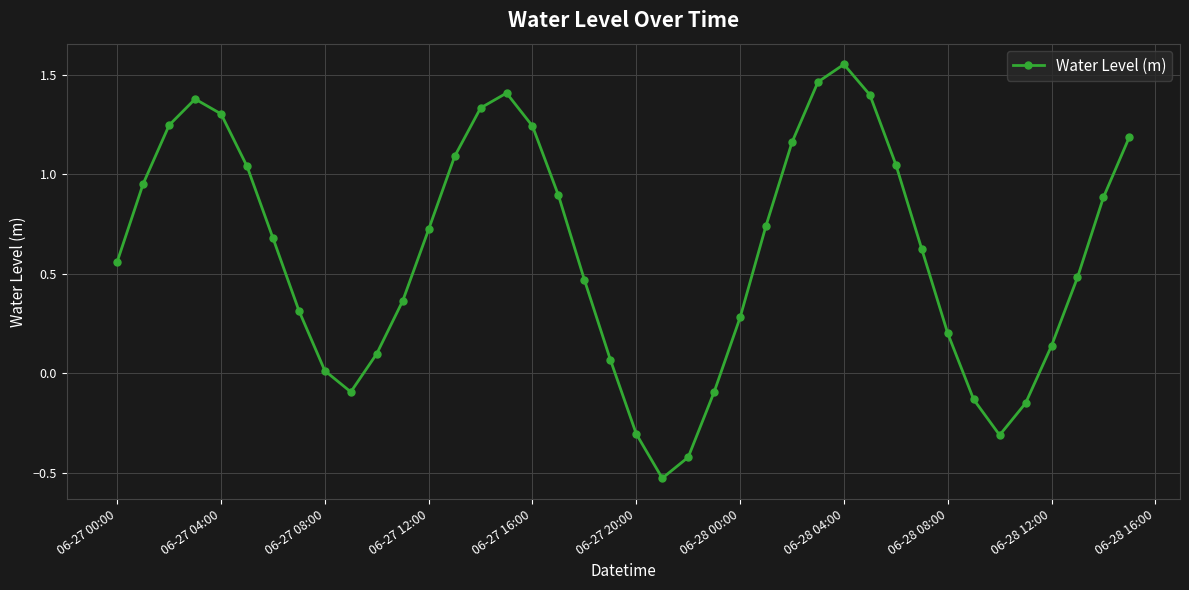

Does the chart display data point markers on the line(s)?

Yes